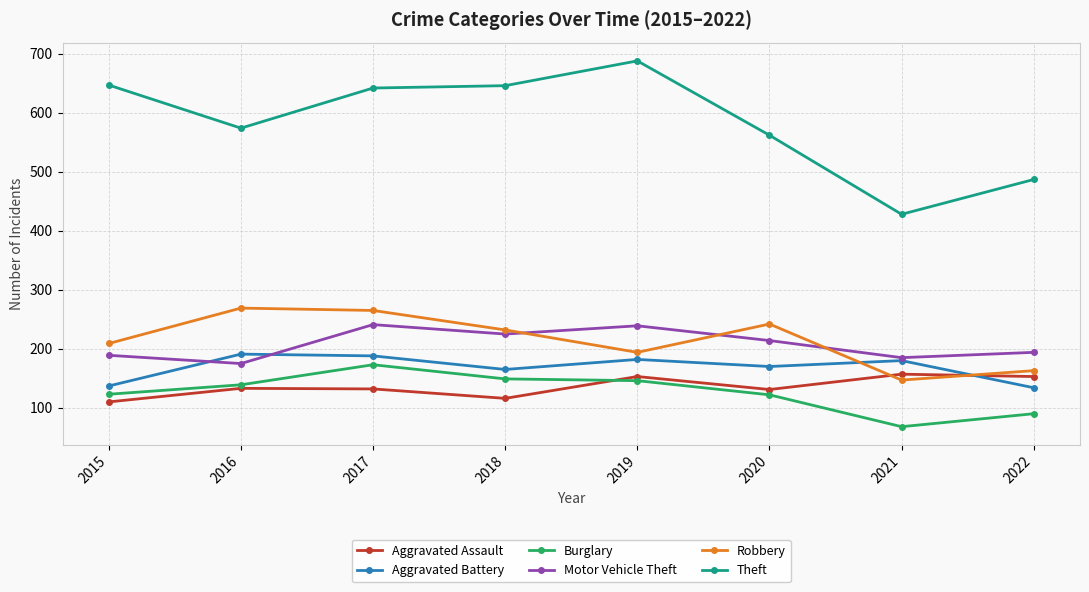

The Aggravated Assault series shows 157 at 2021. True or false?

True